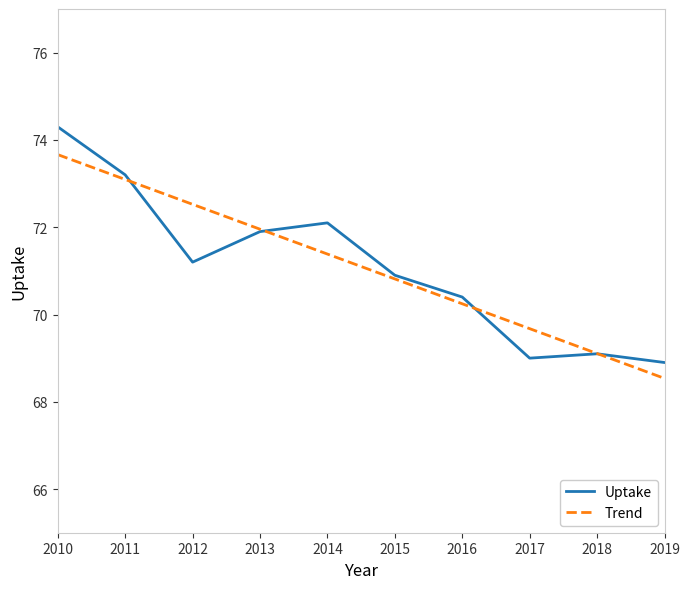

What is the difference between the maximum and minimum values in the Trend series?

5.1